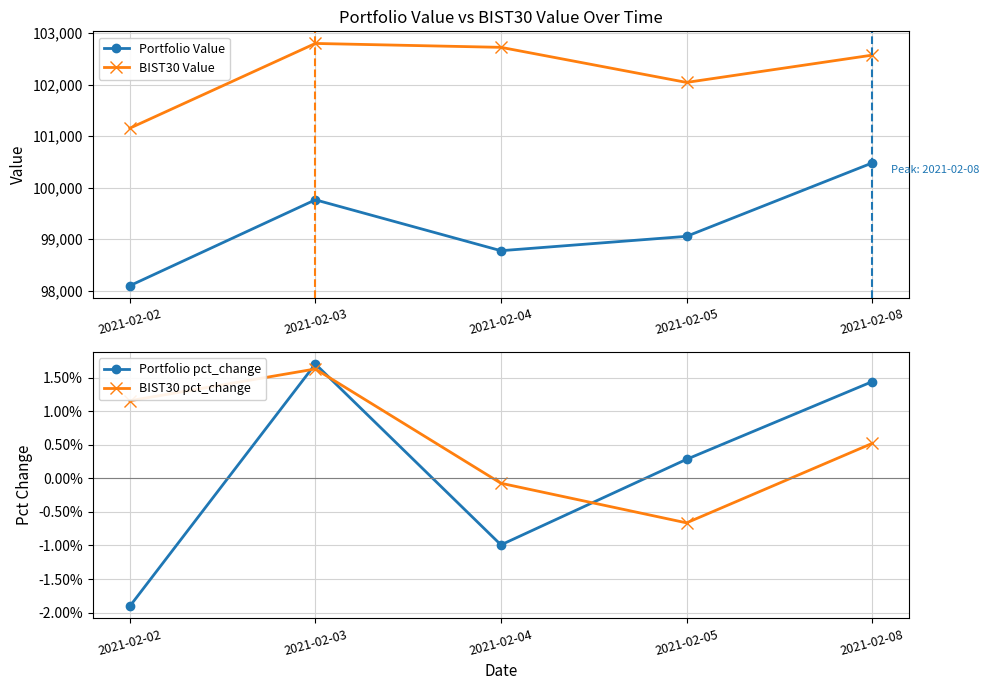

What is the value of the BIST30 Value point at the 3rd from the left?

102726.4